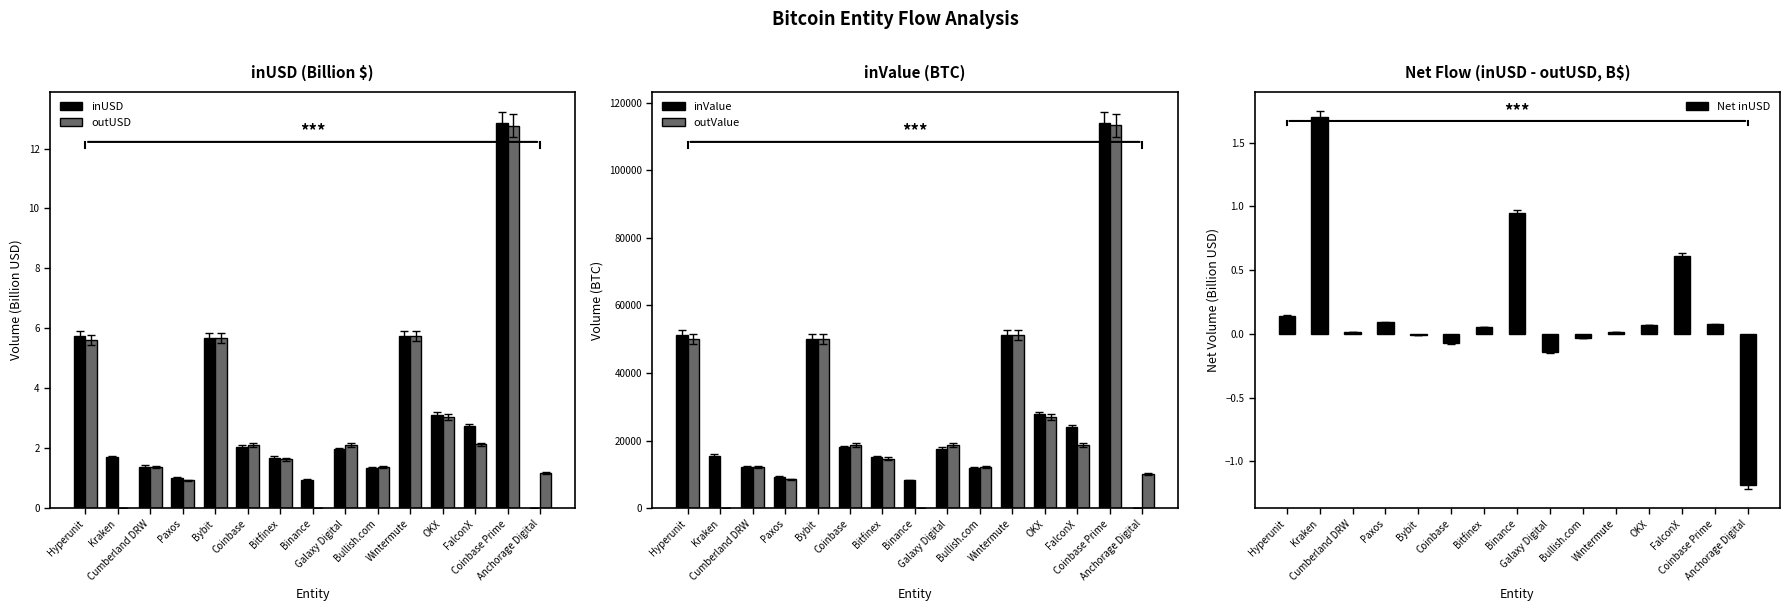

What is the sum of the Net inUSD values at Anchorage Digital and OKX?

-1.1